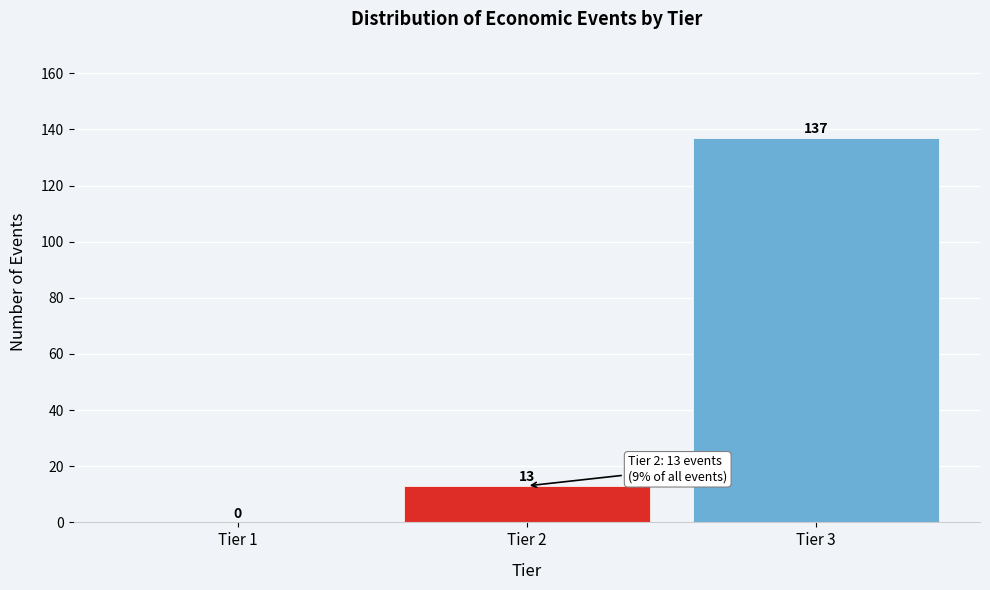

Reading left to right, transcribe all the data shown in this chart.

Tier 1=0	Tier 2=13	Tier 3=137